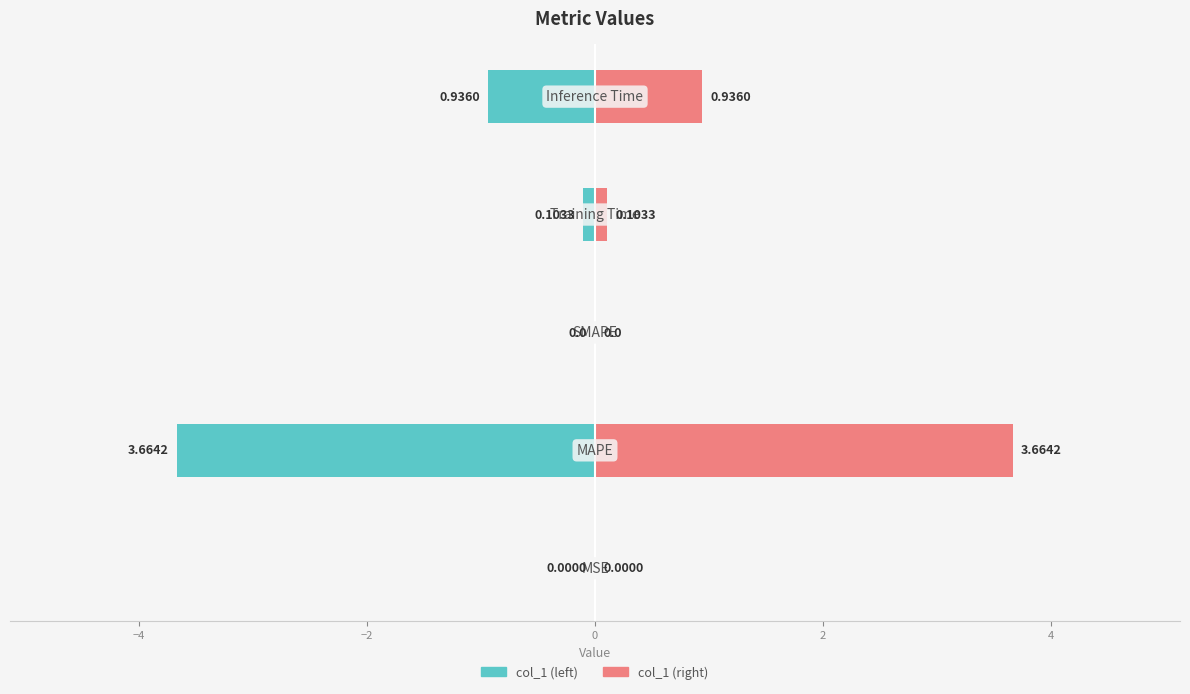

Reading left to right, list all the values displayed in this chart.

col_1 (left): -0.0	-3.7	0.0	-0.1	-0.9
col_1 (right): 0.0	3.7	0.0	0.1	0.9